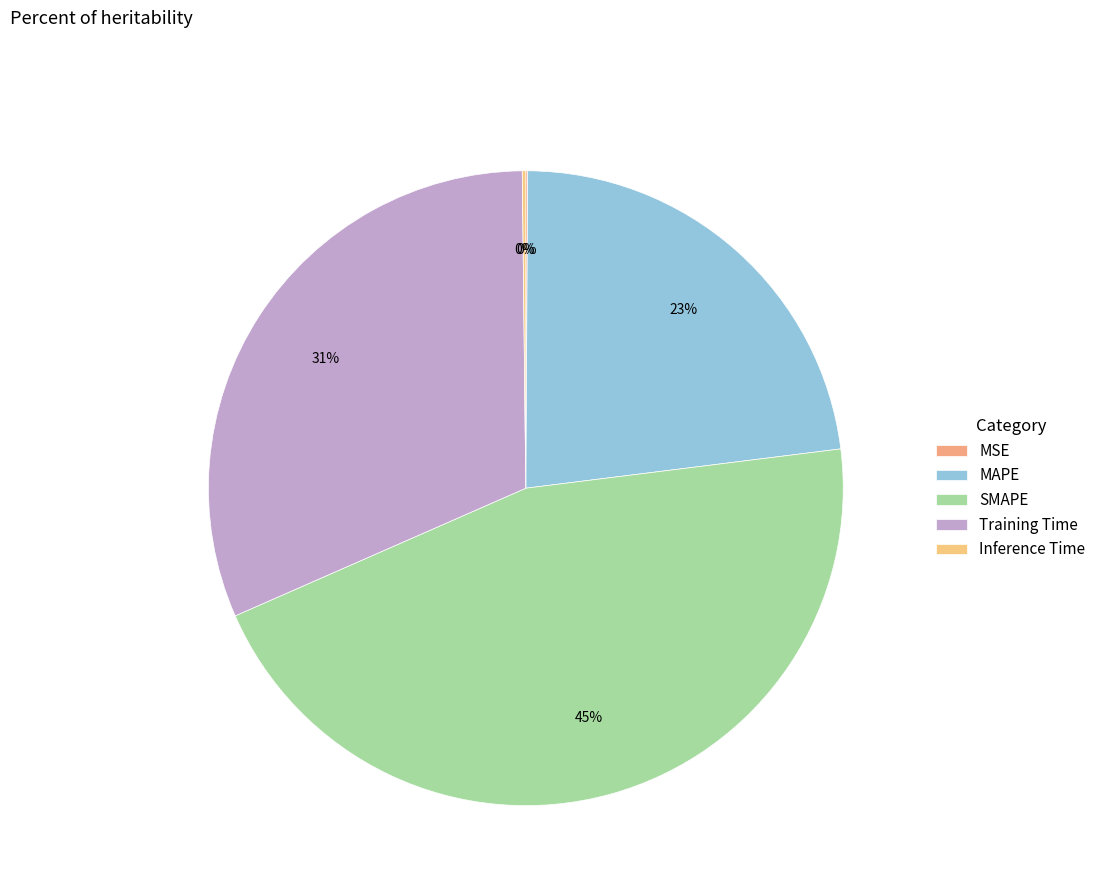

Count the number of slices in the pie.

5